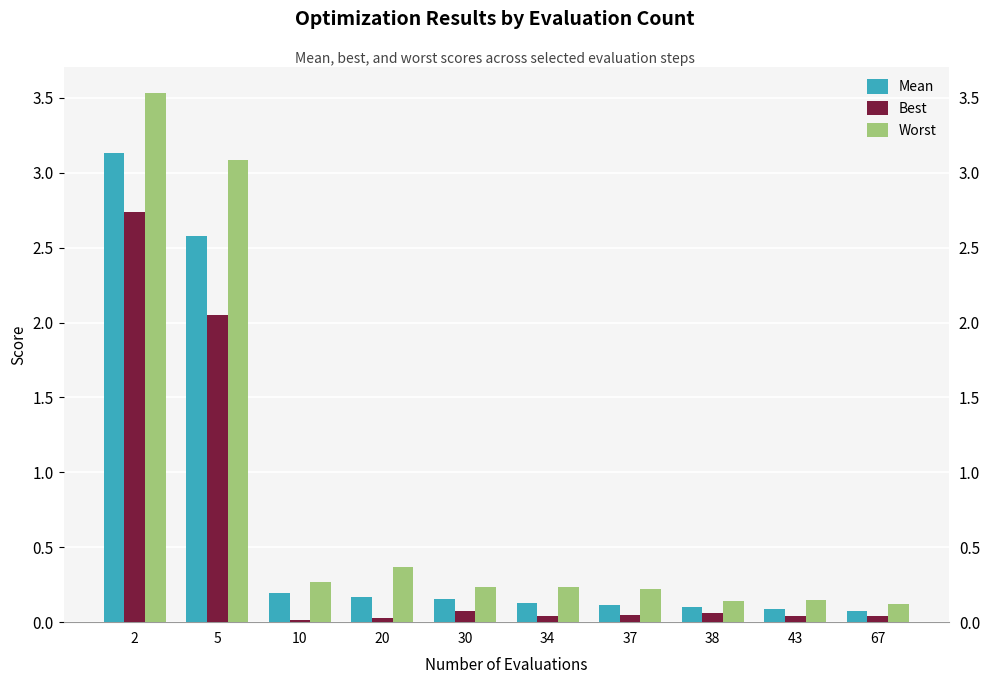

Reading left to right, extract all data points from this chart.

Mean: 2=3.1	5=2.6	10=0.2	20=0.2	30=0.2	34=0.1	37=0.1	38=0.1	43=0.1	67=0.1
Best: 2=2.7	5=2.0	10=0.0	20=0.0	30=0.1	34=0.0	37=0.0	38=0.1	43=0.0	67=0.0
Worst: 2=3.5	5=3.1	10=0.3	20=0.4	30=0.2	34=0.2	37=0.2	38=0.1	43=0.1	67=0.1